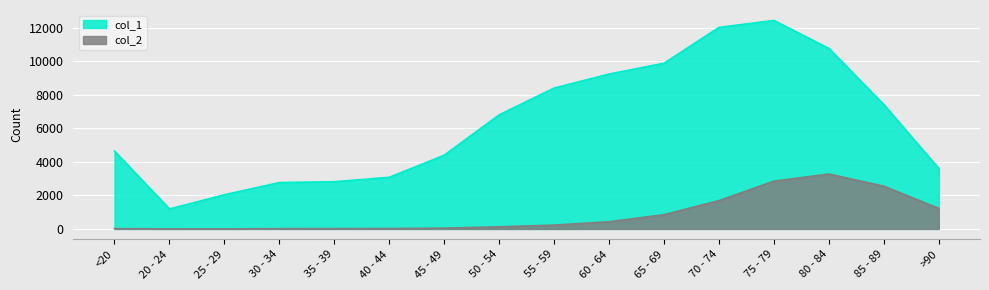

Rank the series by their maximum value, from lowest to highest.

col_2, col_1